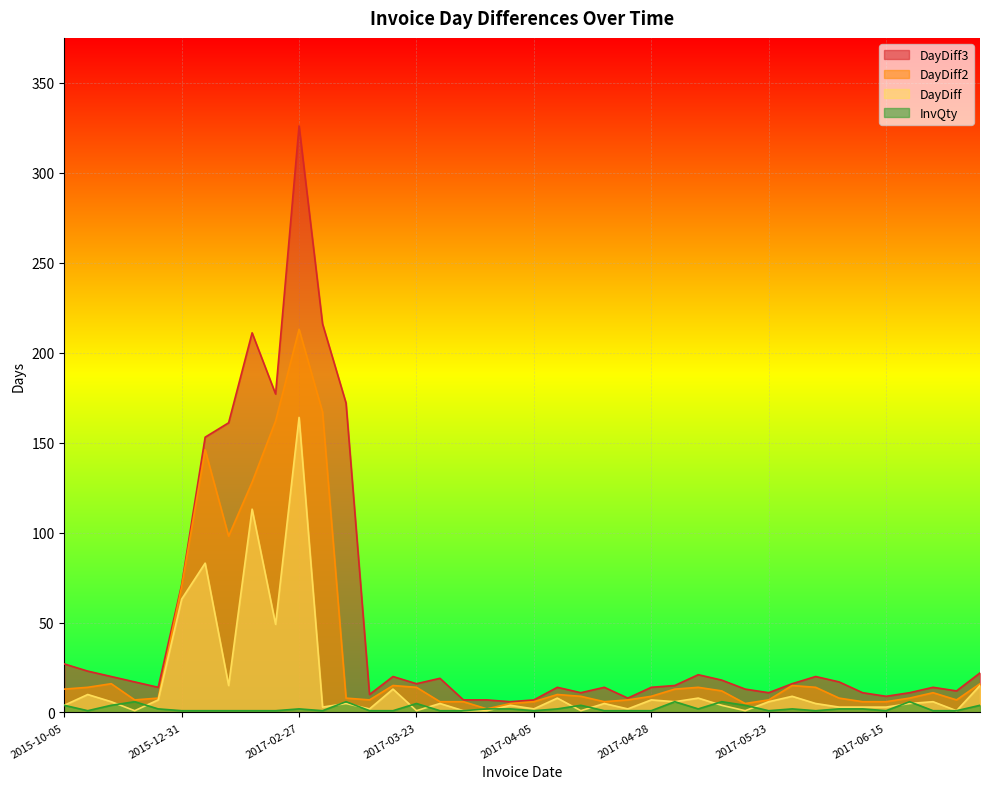

What is the difference between the maximum and minimum values in the DayDiff series?

163